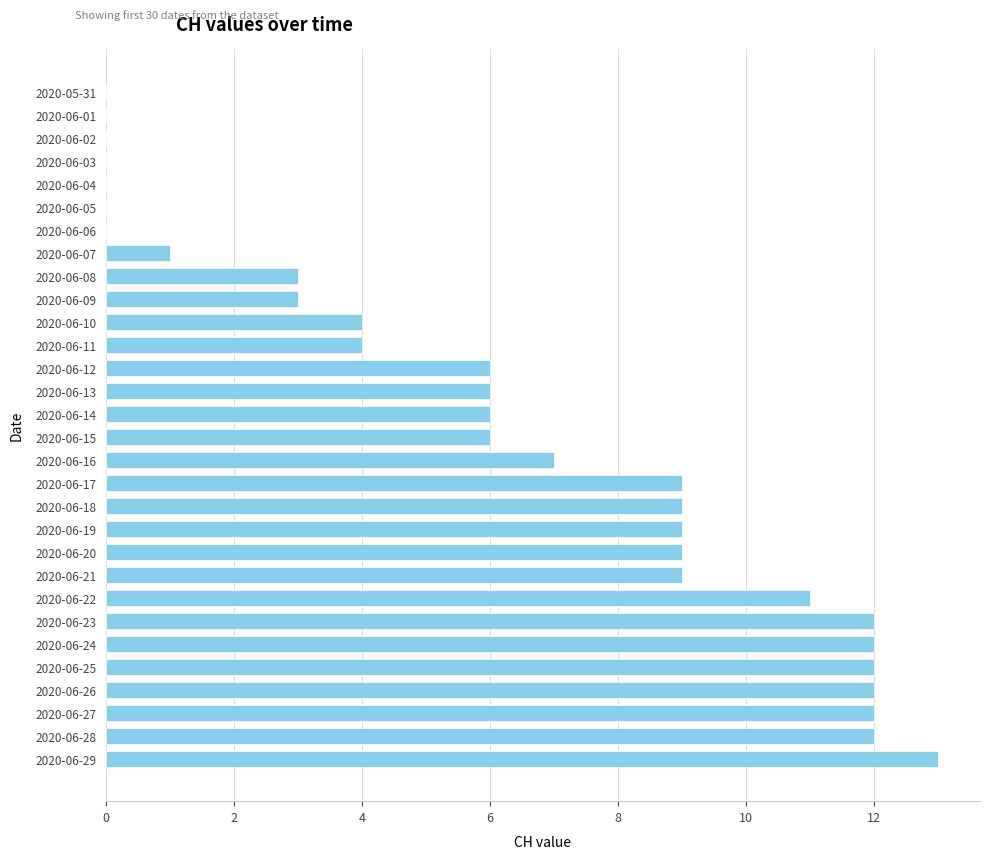

Count the number of categories in the chart.

30